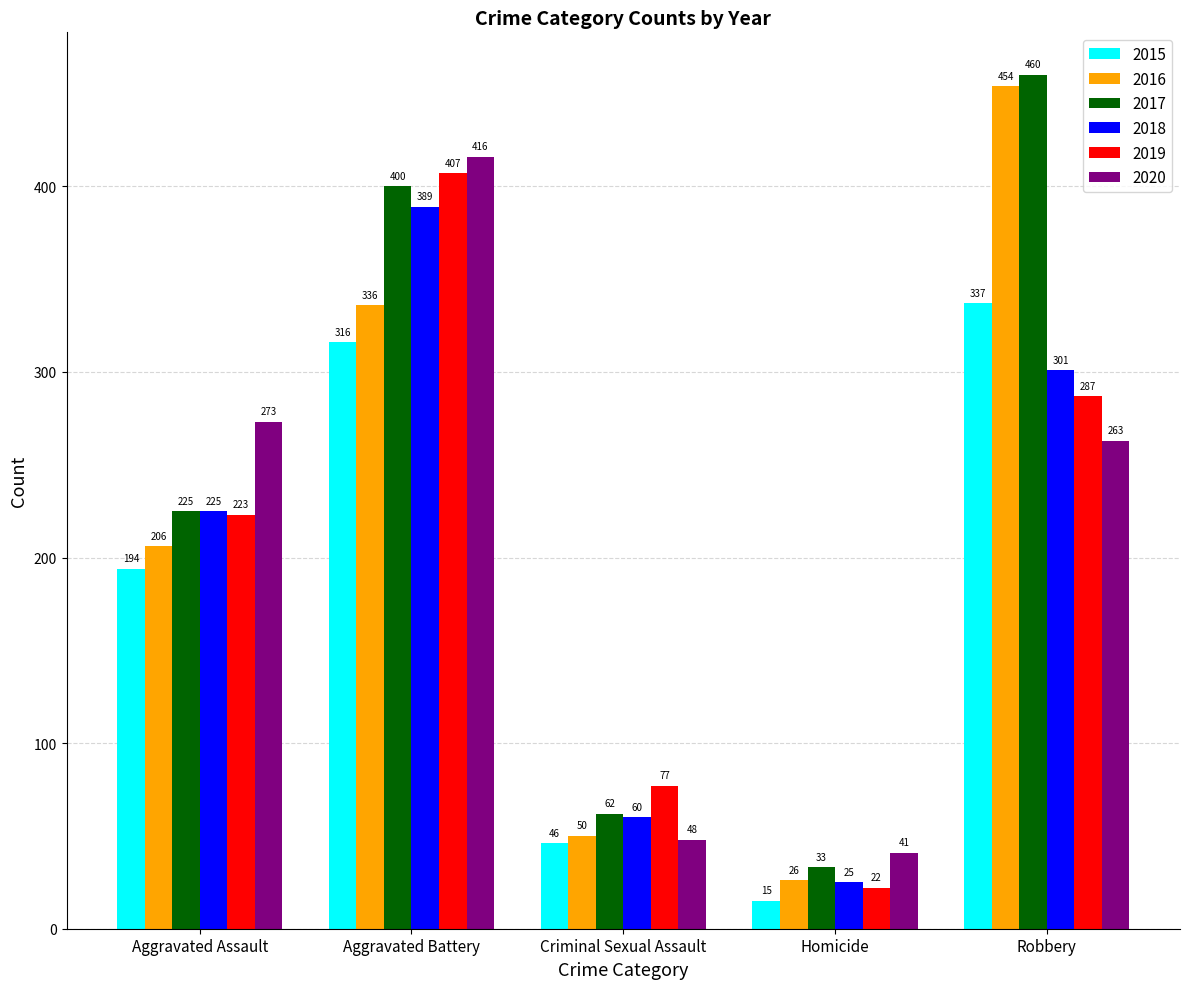

At which label is 2015 closest to 176?

Aggravated Assault